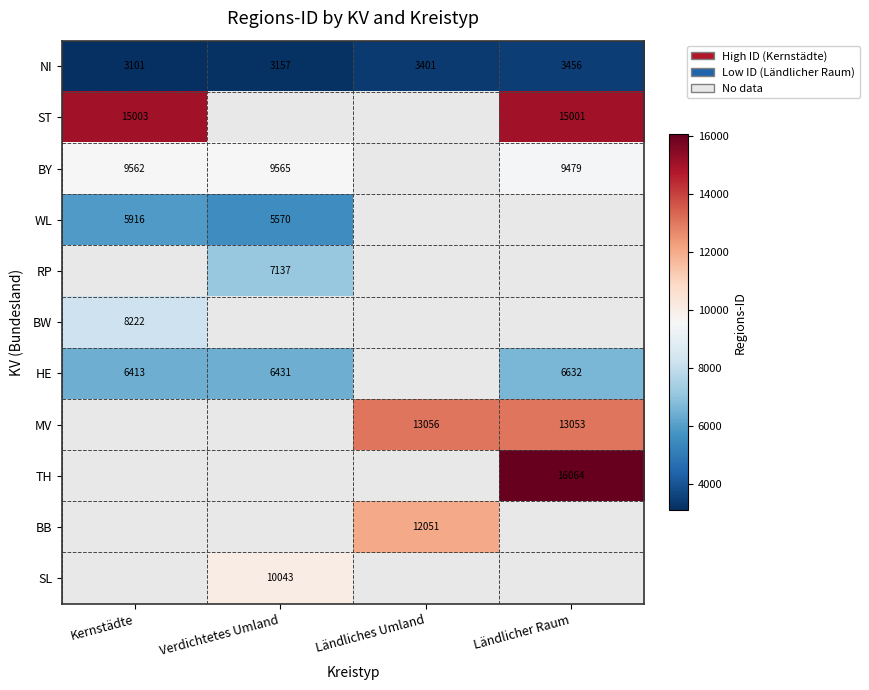

What is the spread (max minus min) of values at Ländlicher Raum?

12608.0